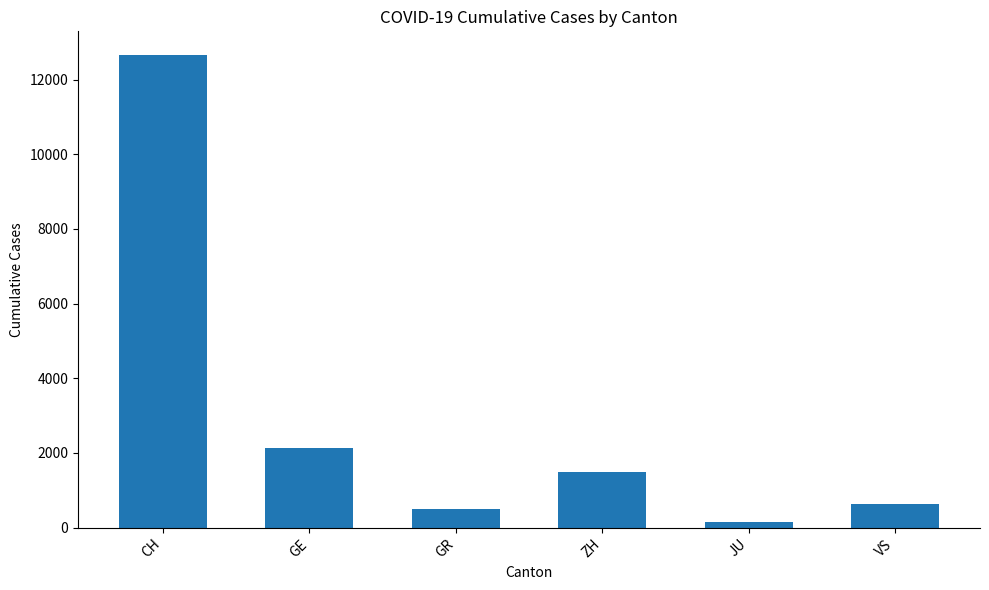

Rank the categories by value from highest to lowest.

CH, GE, ZH, VS, GR, JU